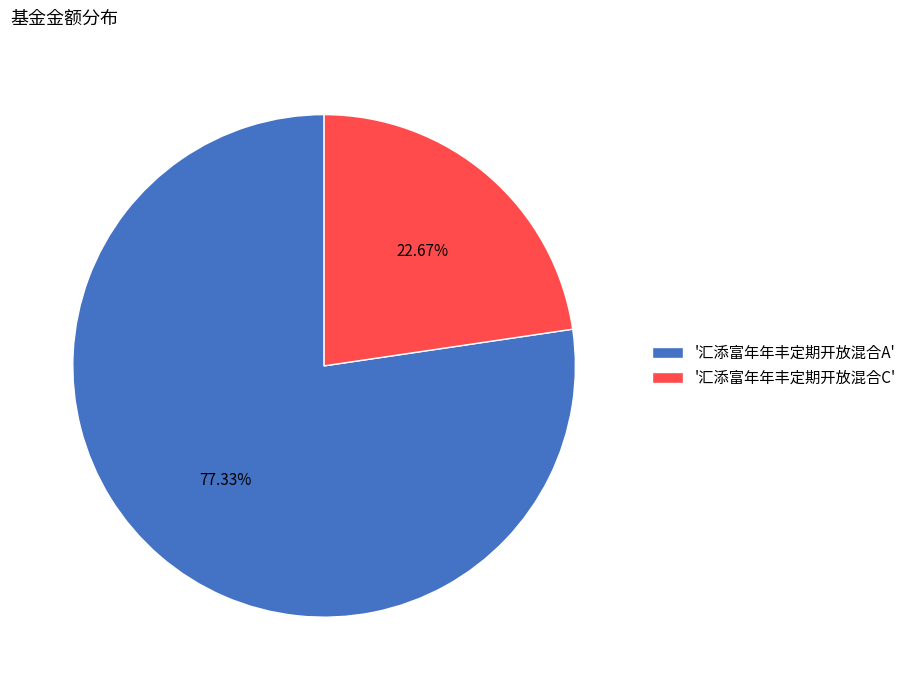

Between '汇添富年年丰定期开放混合C' and '汇添富年年丰定期开放混合A', which is larger?

'汇添富年年丰定期开放混合A'